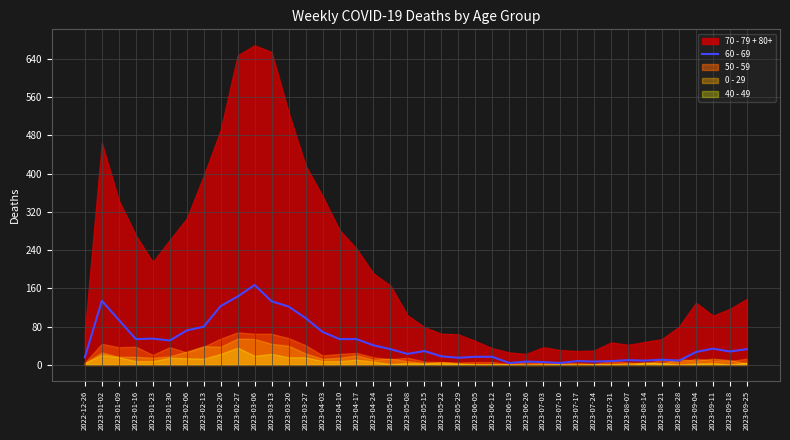

Which category has the highest value in the 60 - 69 series?

2023-03-06